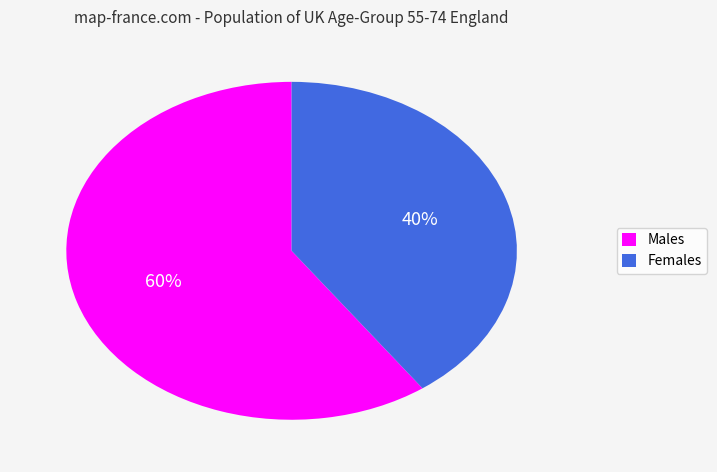

How many segments does this pie chart have?

2